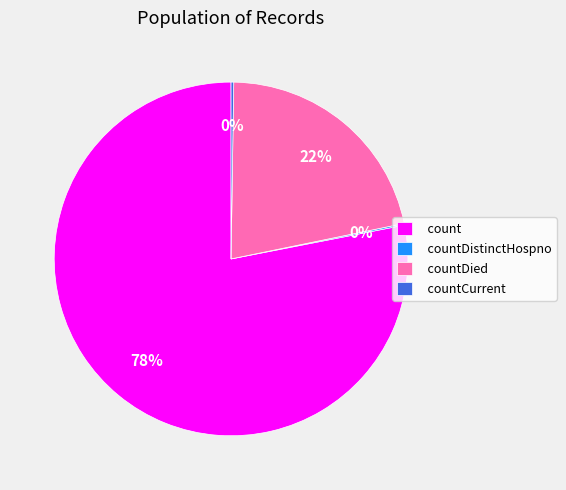

What percentage is the countDied slice, to the nearest percent?

22%